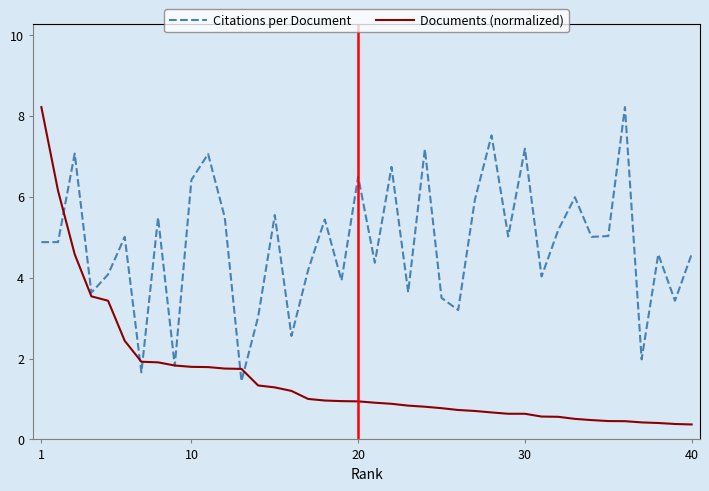

What is the minimum value for Citations per Document?

1.4